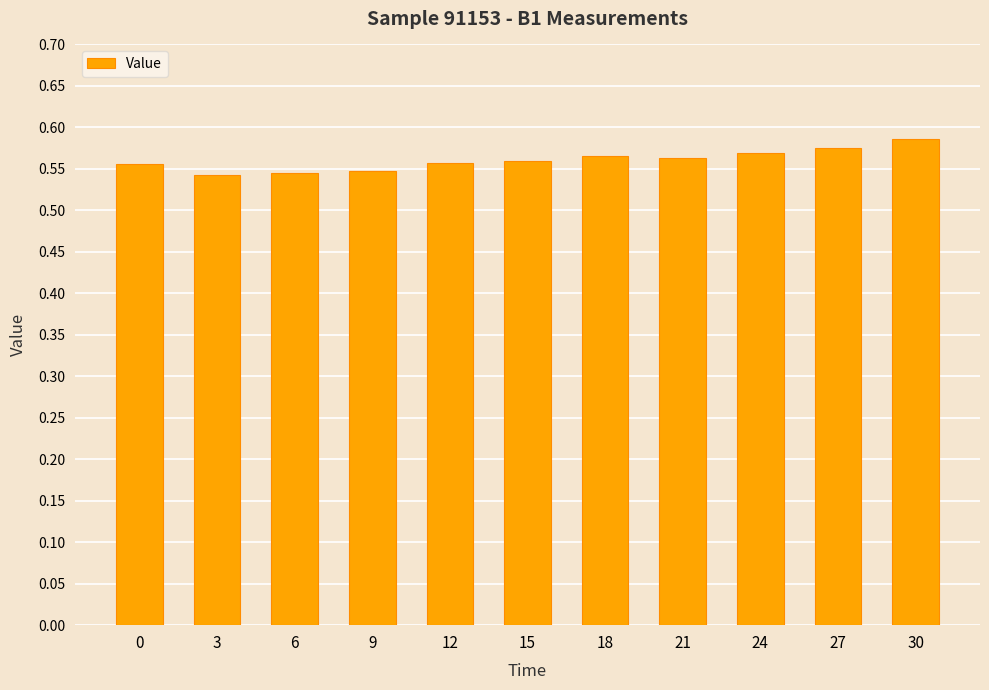

How many values are between 0 and 1?

11